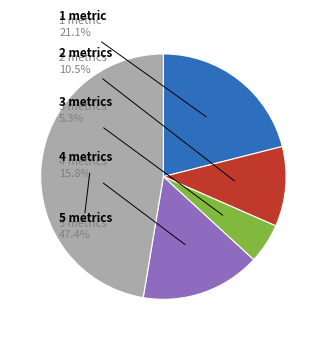

Does any single category account for the majority?

No